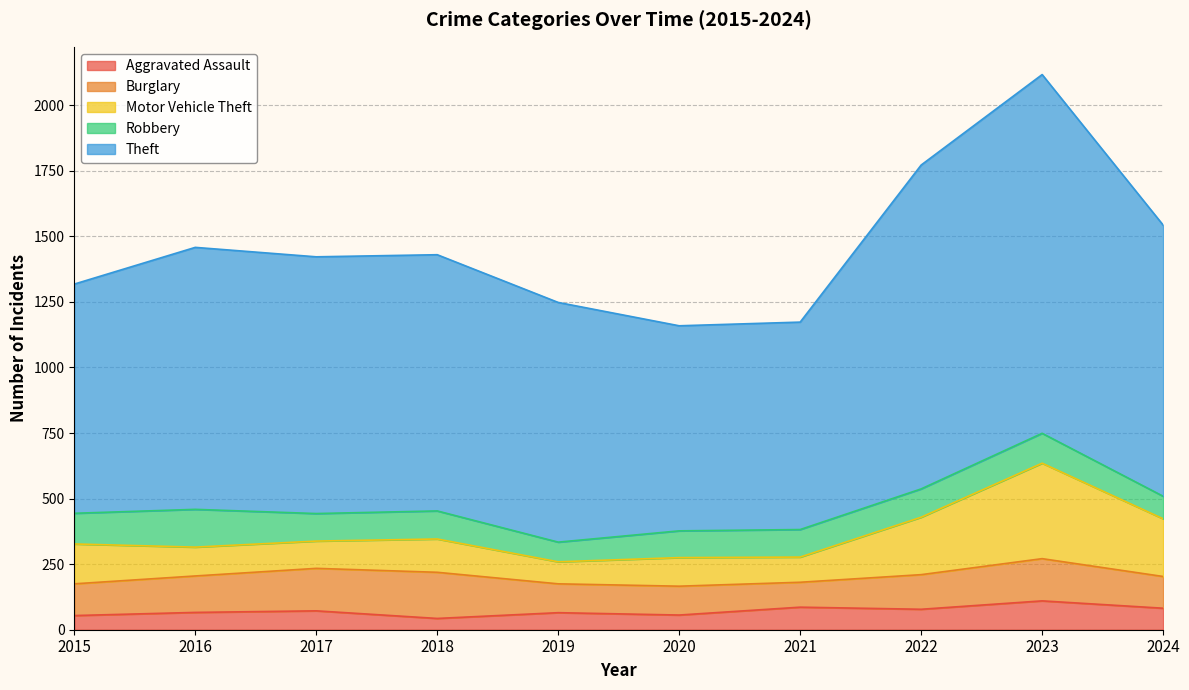

What are all the series names shown in the legend?

Aggravated Assault, Burglary, Motor Vehicle Theft, Robbery, Theft